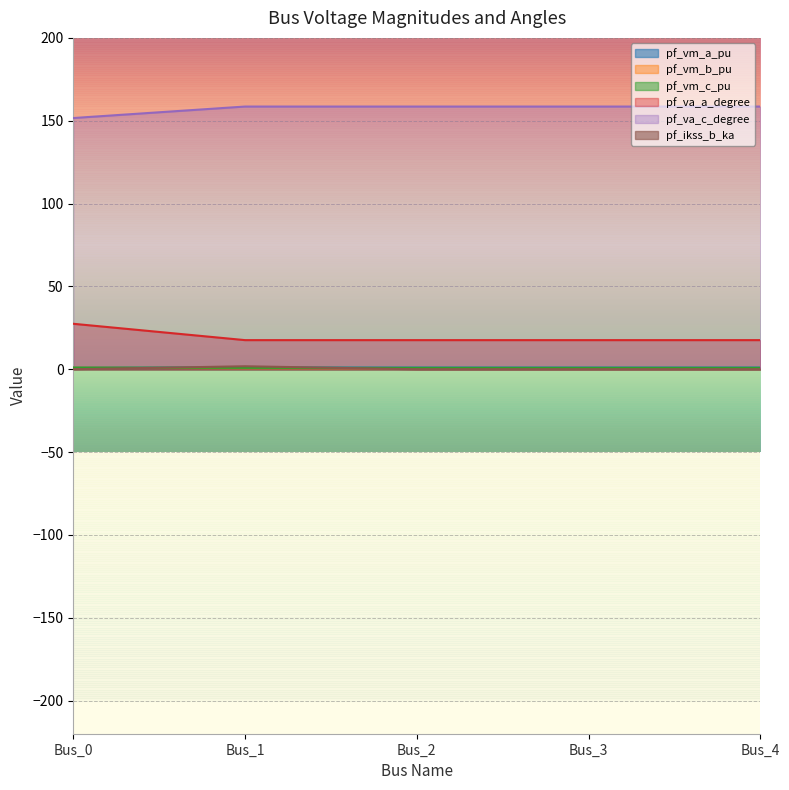

Read the pf_vm_c_pu value at Bus_3.

0.8